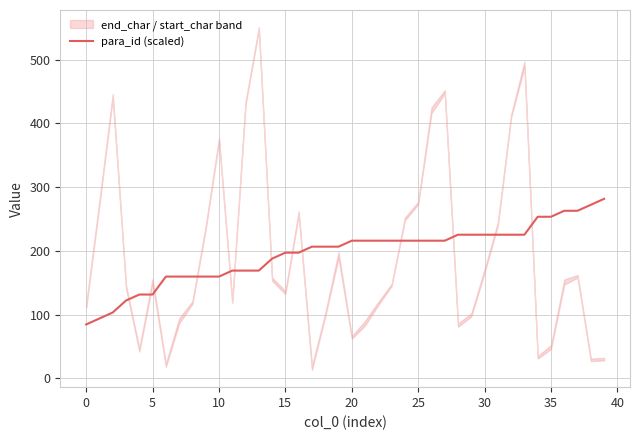

Count the number of categories in the chart.

40